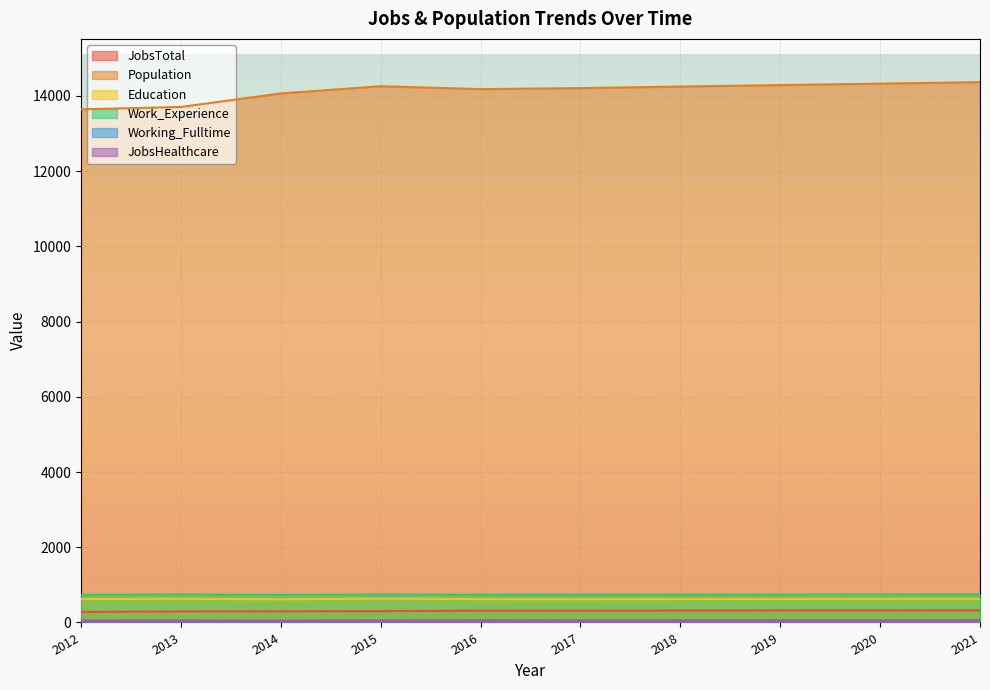

Which label corresponds to the smallest value in the chart?

2014